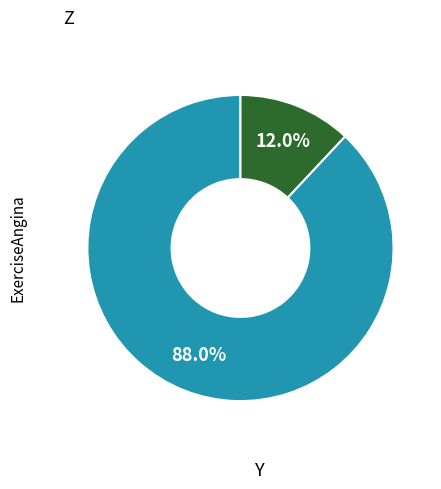

Is there a majority slice in this chart?

Yes